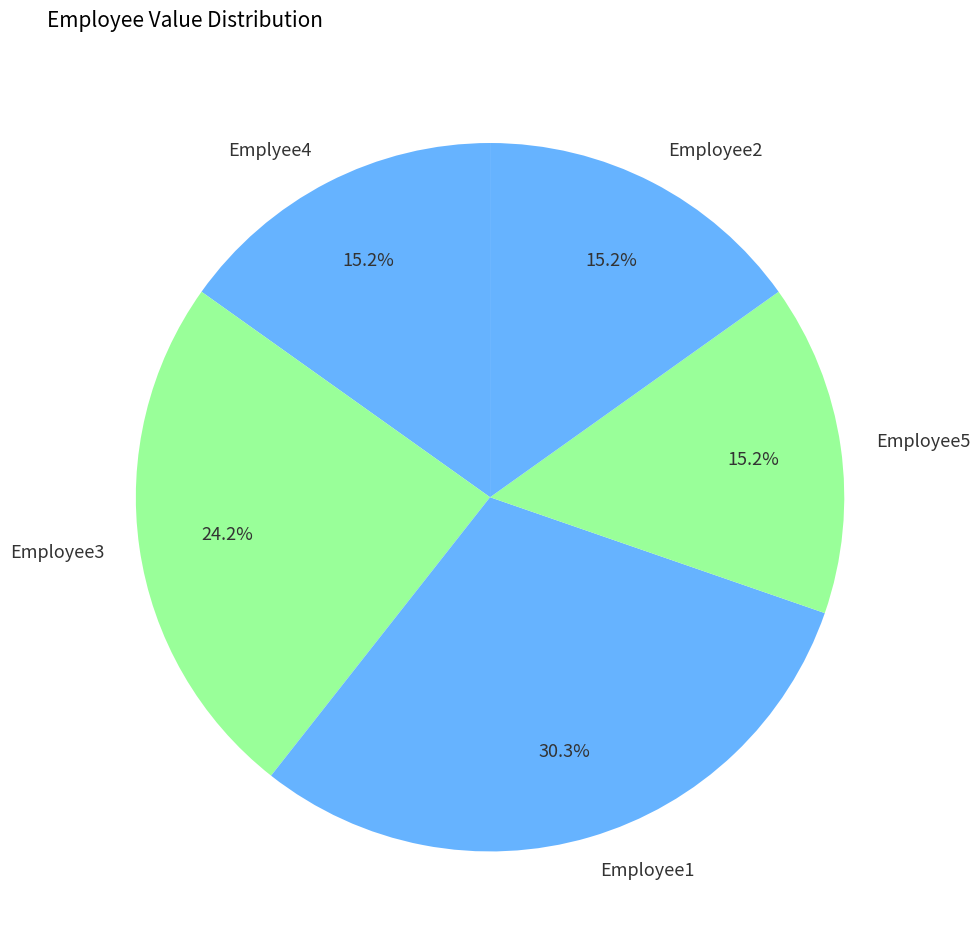

True or false: Employee5 accounts for 15% of the total.

True